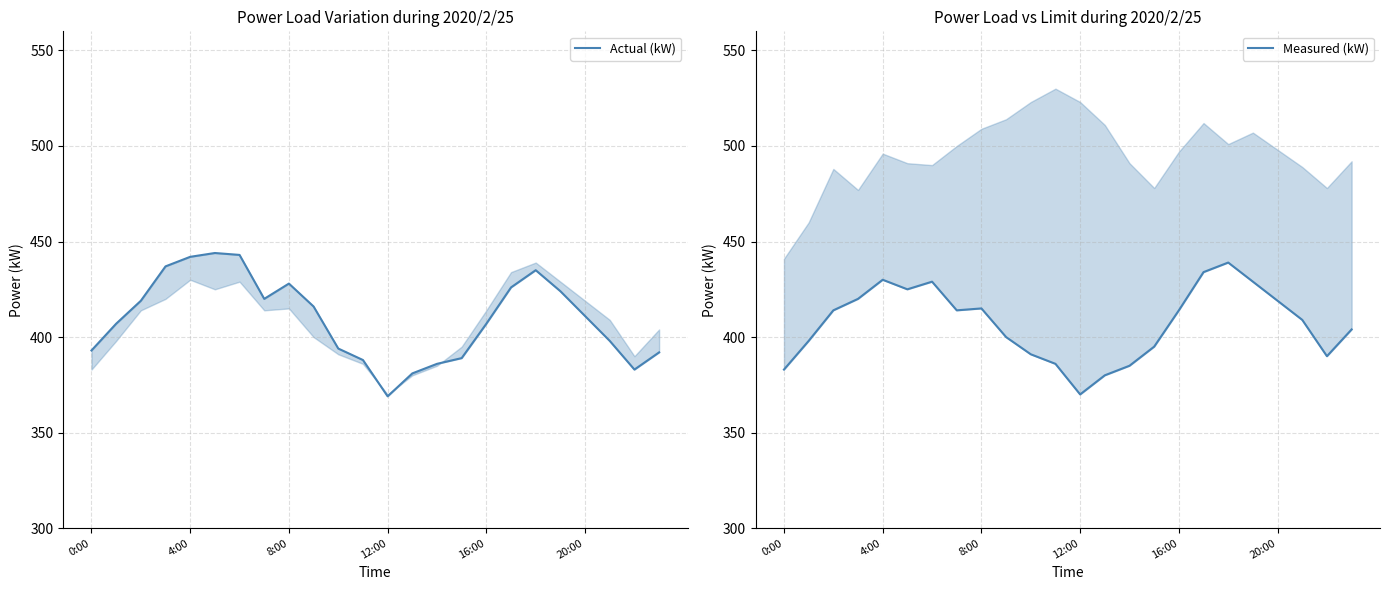

How many lines are shown in the chart?

2